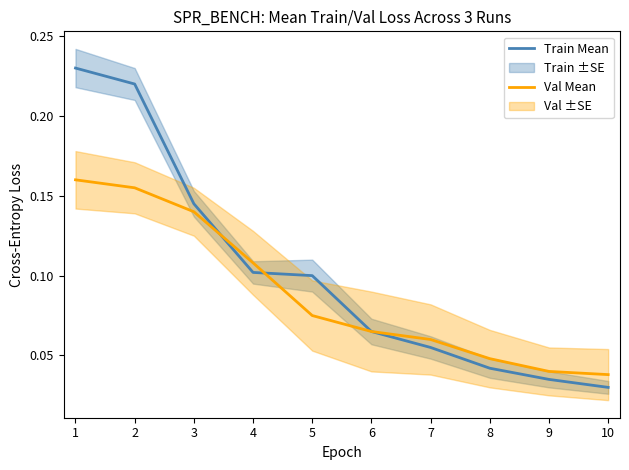

Reading left to right, transcribe all the data shown in this chart.

Train Mean: 0.2	0.2	0.1	0.1	0.1	0.1	0.1	0.0	0.0	0.0
Val Mean: 0.2	0.2	0.1	0.1	0.1	0.1	0.1	0.0	0.0	0.0